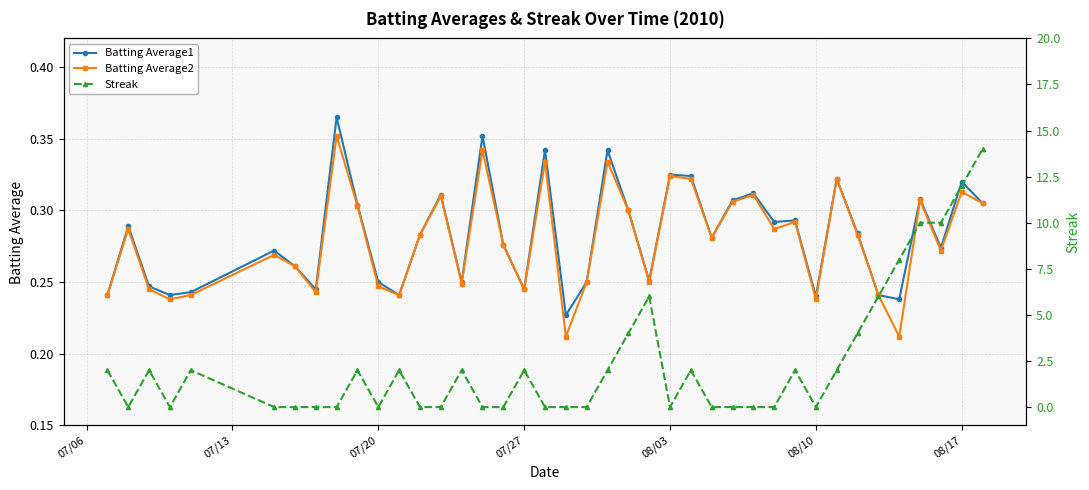

True or false: Batting Average1 has more than 2 interior local peaks.

True